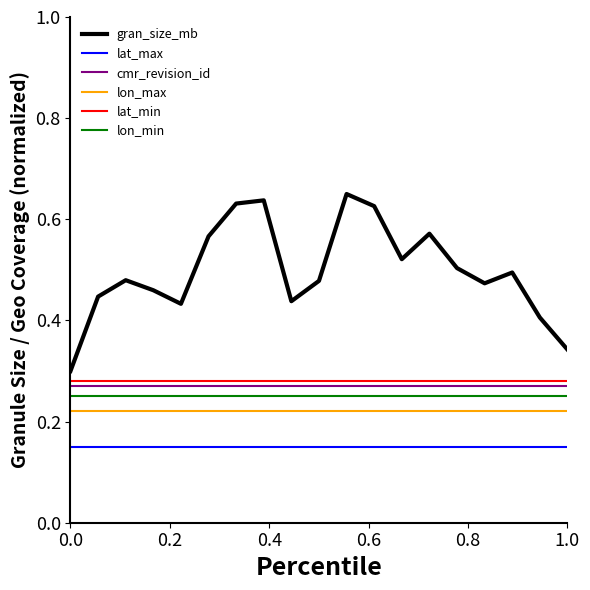

Which series has the widest spread of values?

gran_size_mb